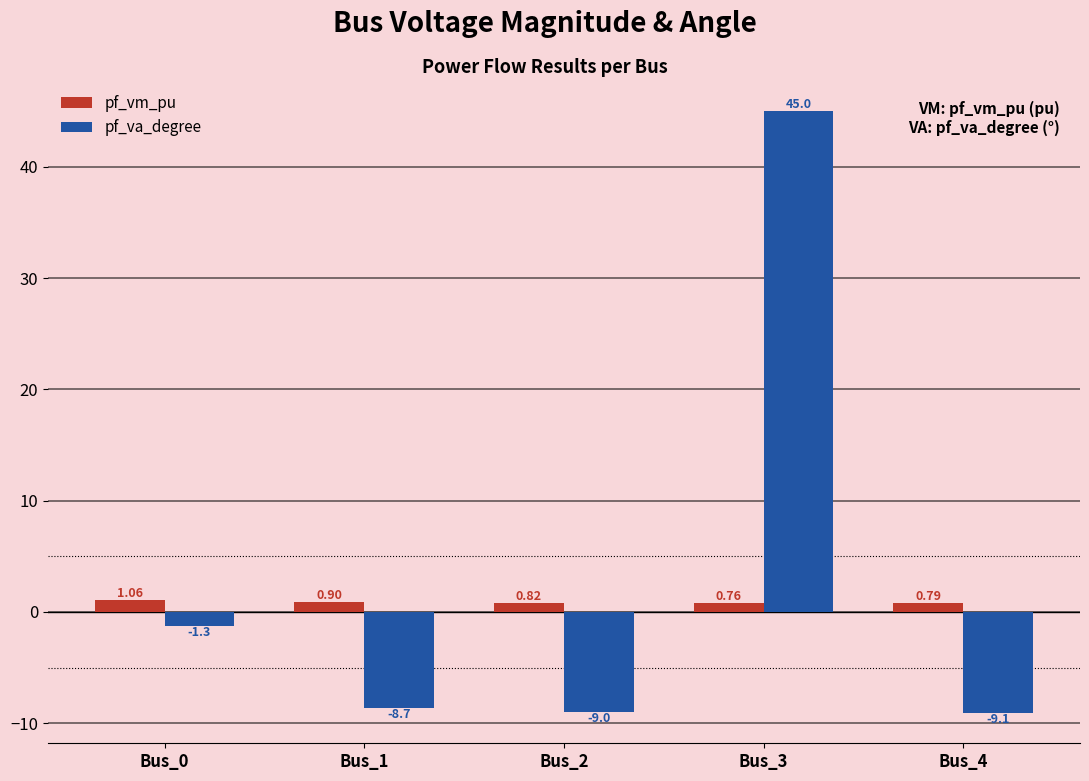

What is the difference between the highest and lowest values at Bus_2?

9.8